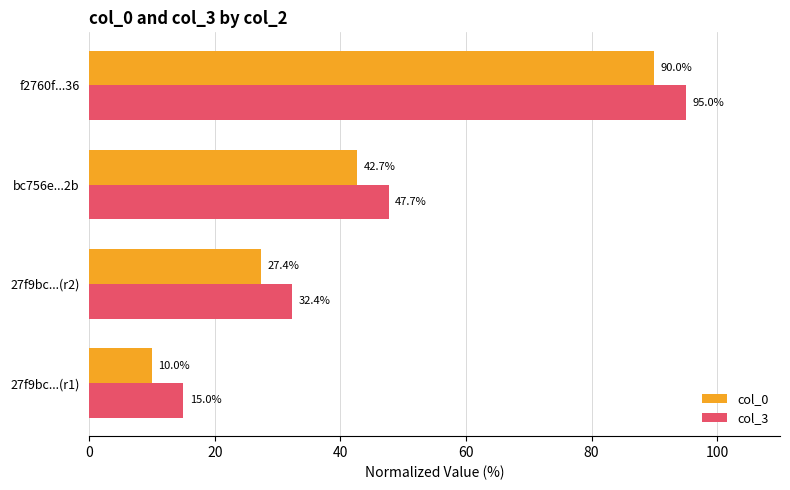

True or false: col_3 has a value of 136.3 at f2760f...36.

False